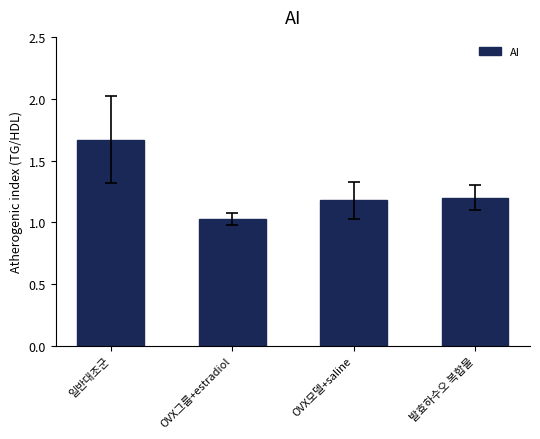

How many bars are there in total?

4